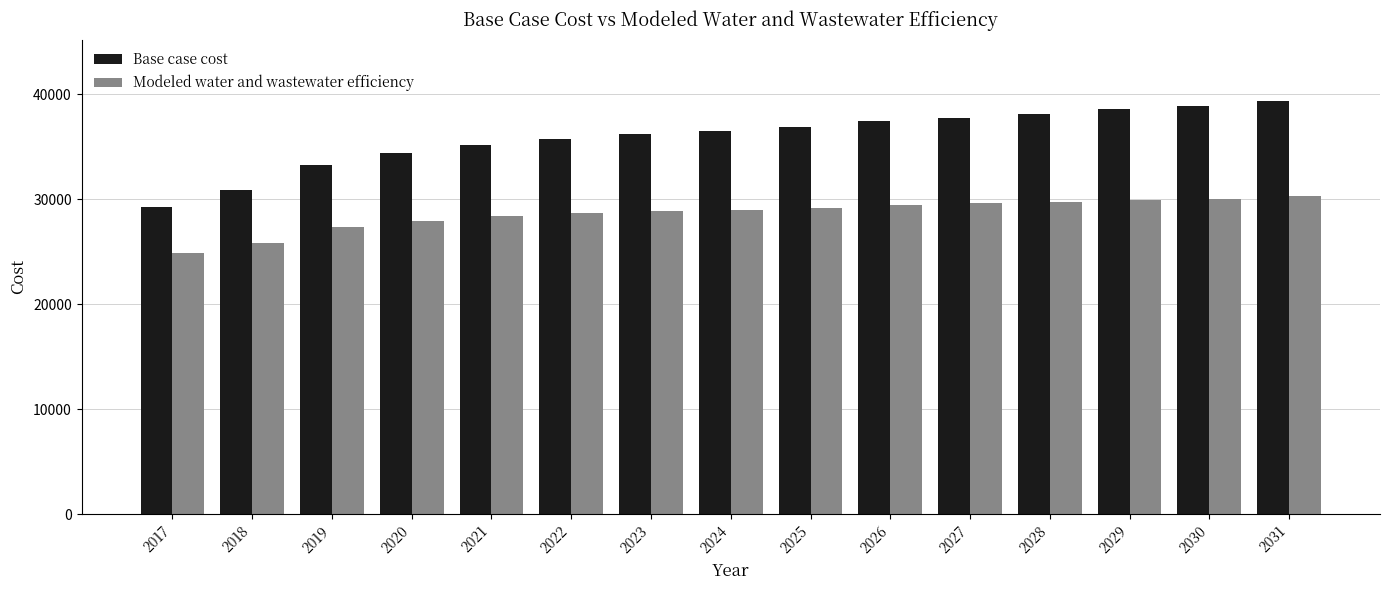

At which label is Base case cost closest to 34299?

2020